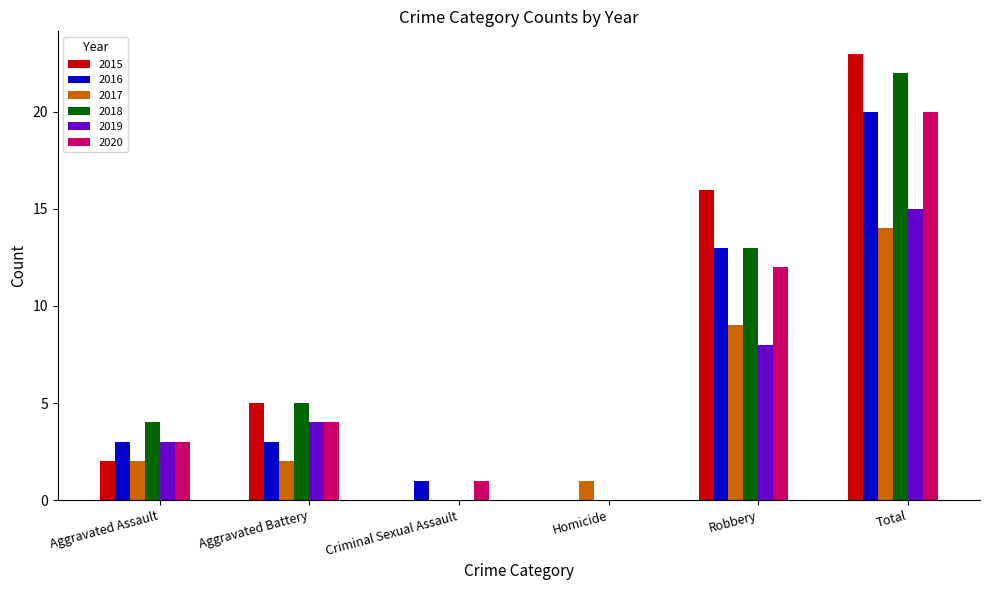

Are the bars grouped side by side (vs. stacked)?

Yes